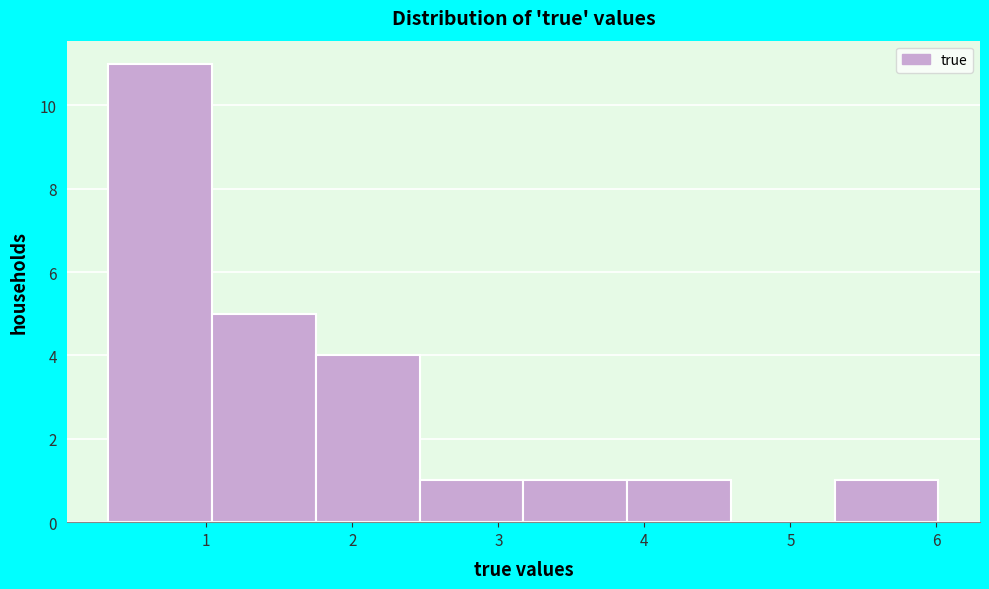

Reading left to right, transcribe this chart: for each bar, give the range it covers on the x-axis and its height. Neither the bar edges nor the heights are printed on the chart, so give them approximately, as read against the axes.

0.3 to 1.0: 11
1.0 to 1.7: 5
1.7 to 2.5: 4
2.5 to 3.2: 1
3.2 to 3.9: 1
3.9 to 4.6: 1
4.6 to 5.3: 0
5.3 to 6.0: 1